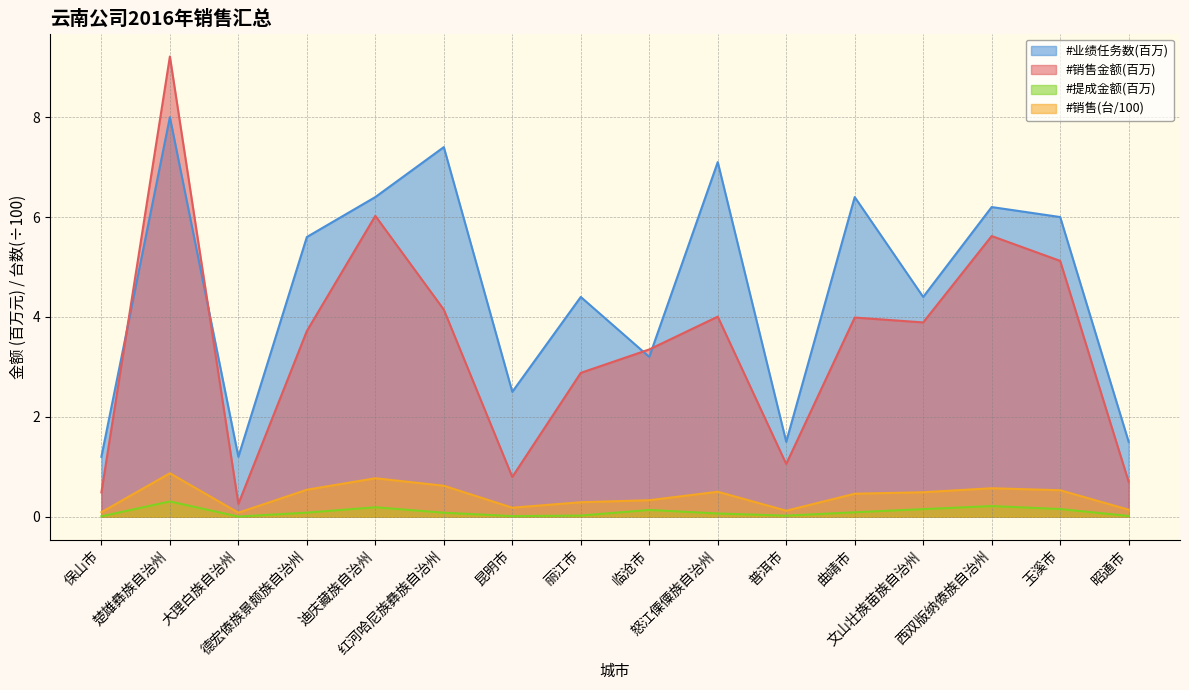

Which category has the highest value in the #销售金额 series?

楚雄彝族自治州